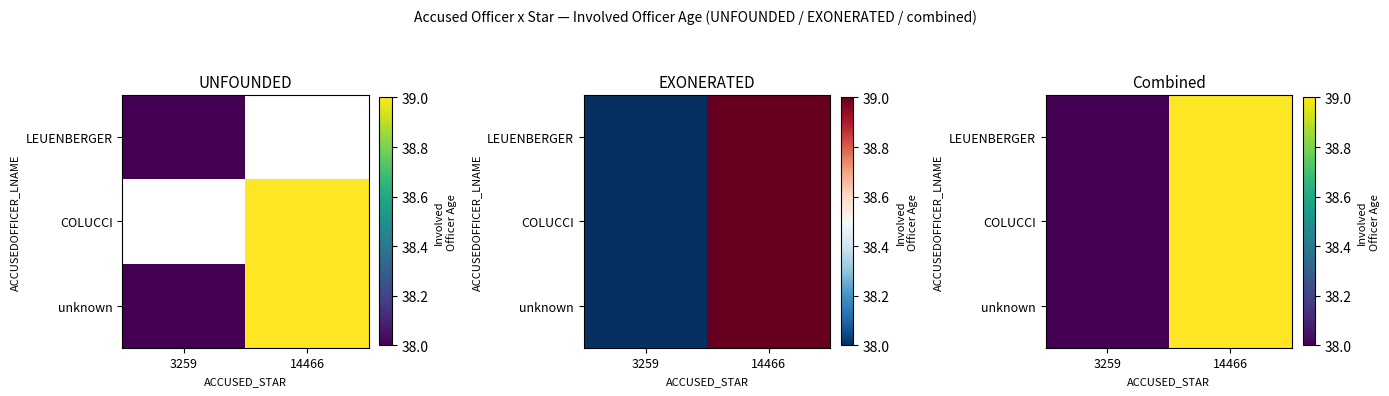

At which category is the sum across all series the highest?

14466